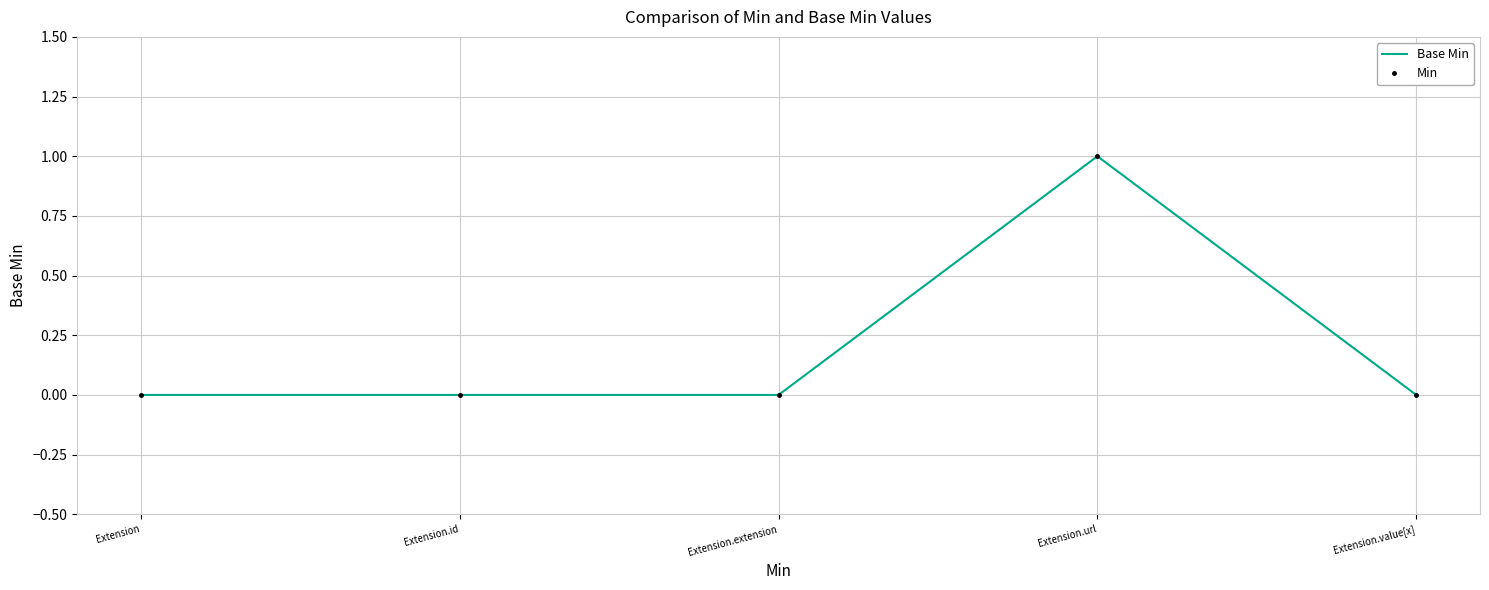

What is the label of the 4th point from the right?

Extension.id